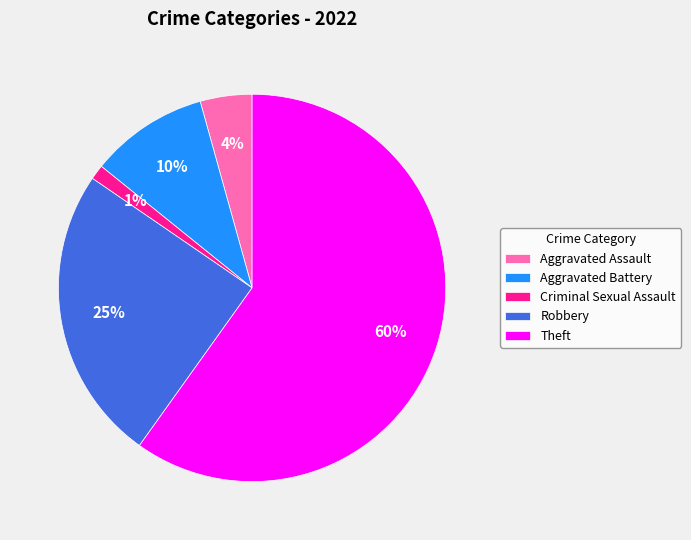

Is the sum of Robbery and Criminal Sexual Assault greater than half?

No